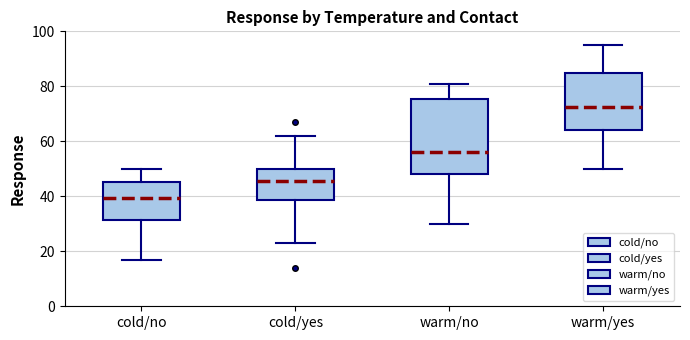

Which box's median line is the highest?

warm/yes